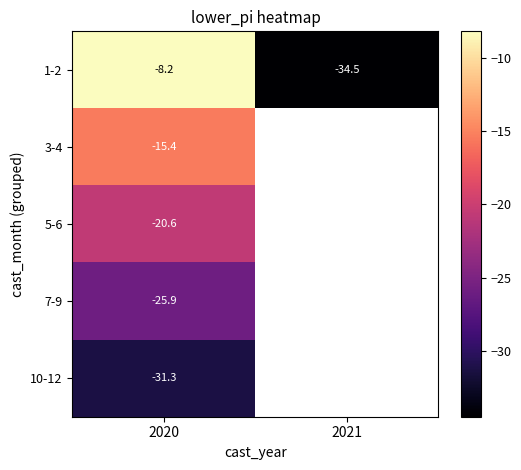

Rank the categories by 5-6 value from lowest to highest.

2020, 2021